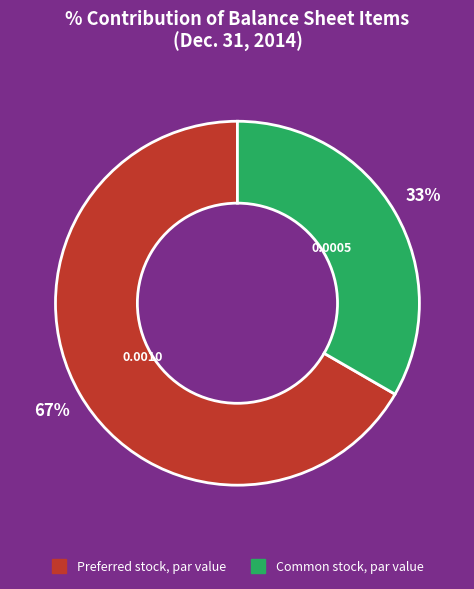

Is there any slice that represents more than half of the pie?

Yes